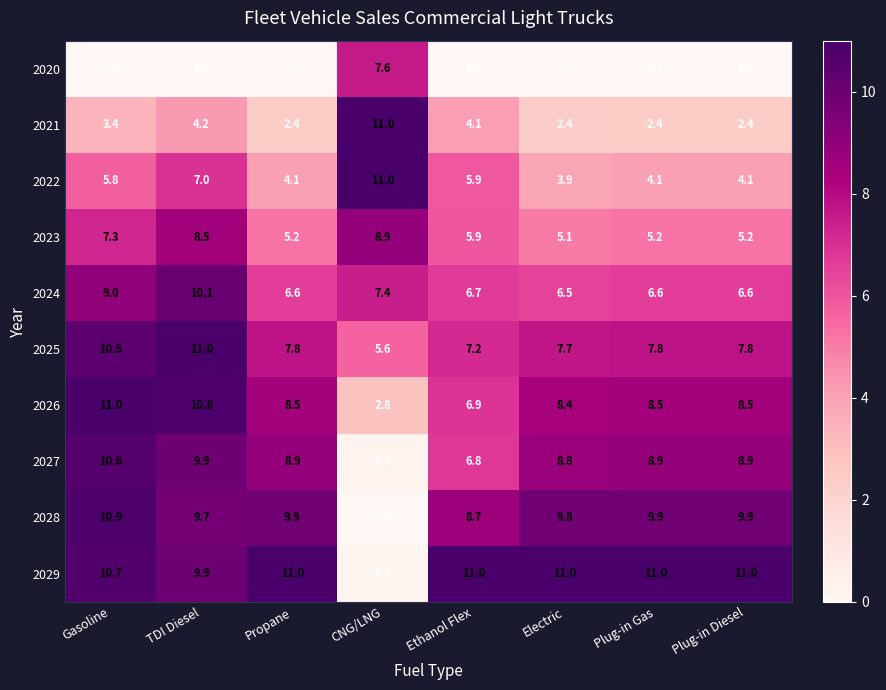

At which label is 2027 closest to 5?

Ethanol Flex